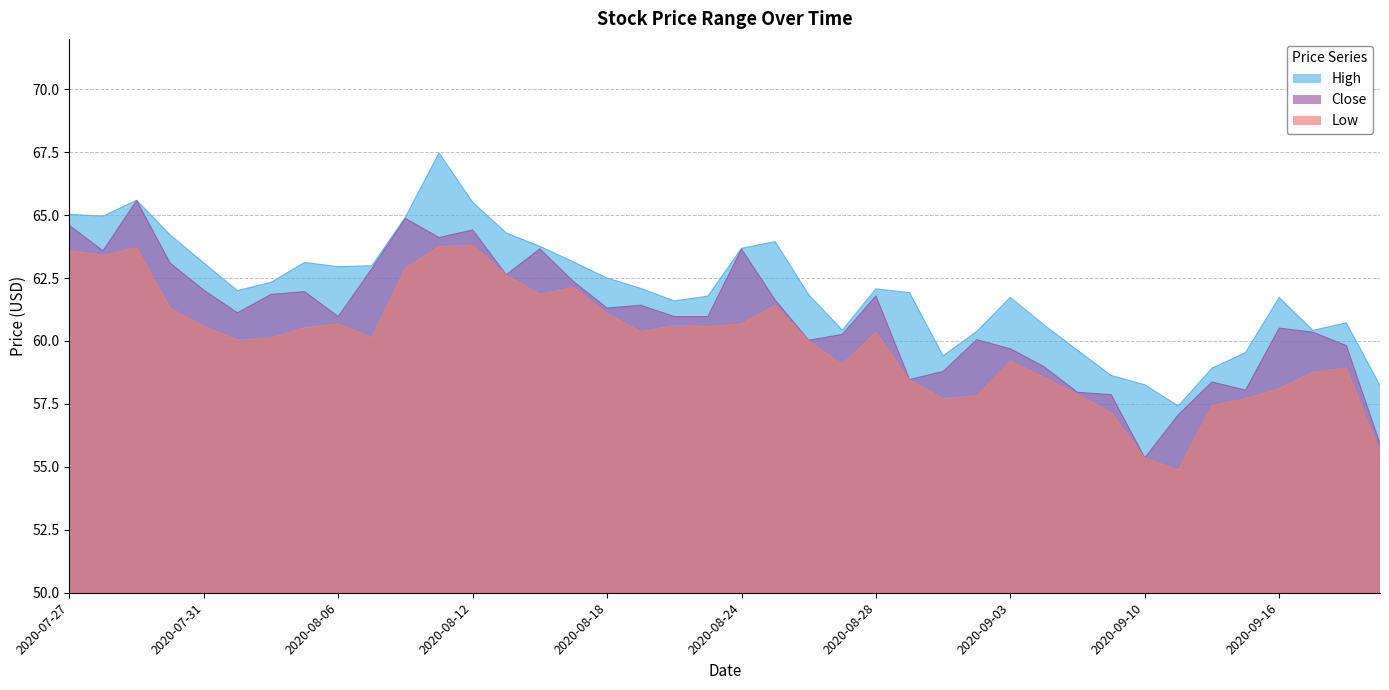

Reading left to right, transcribe all the data shown in this chart.

High: 65.0	65.0	65.6	64.2	63.1	62.0	62.3	63.1	63.0	63.0	64.9	67.5	65.5	64.3	63.8	63.1	62.5	62.1	61.6	61.8	63.7	64.0	61.8	60.4	62.1	61.9	59.4	60.4	61.7	60.6	59.6	58.6	58.3	57.4	58.9	59.5	61.7	60.4	60.7	58.2
Low: 63.6	63.4	63.7	61.3	60.6	60.0	60.1	60.5	60.7	60.1	62.9	63.8	63.8	62.6	61.9	62.1	61.1	60.4	60.6	60.6	60.7	61.4	60.0	59.1	60.3	58.5	57.7	57.8	59.2	58.6	57.9	57.2	55.3	54.9	57.4	57.7	58.1	58.8	58.9	55.6
Close: 64.6	63.6	65.6	63.1	62.0	61.1	61.8	62.0	61.0	62.9	64.9	64.1	64.4	62.6	63.7	62.4	61.3	61.4	61.0	61.0	63.7	61.6	60.0	60.3	61.8	58.5	58.8	60.0	59.7	59.0	58.0	57.9	55.4	57.1	58.4	58.0	60.5	60.3	59.8	55.9